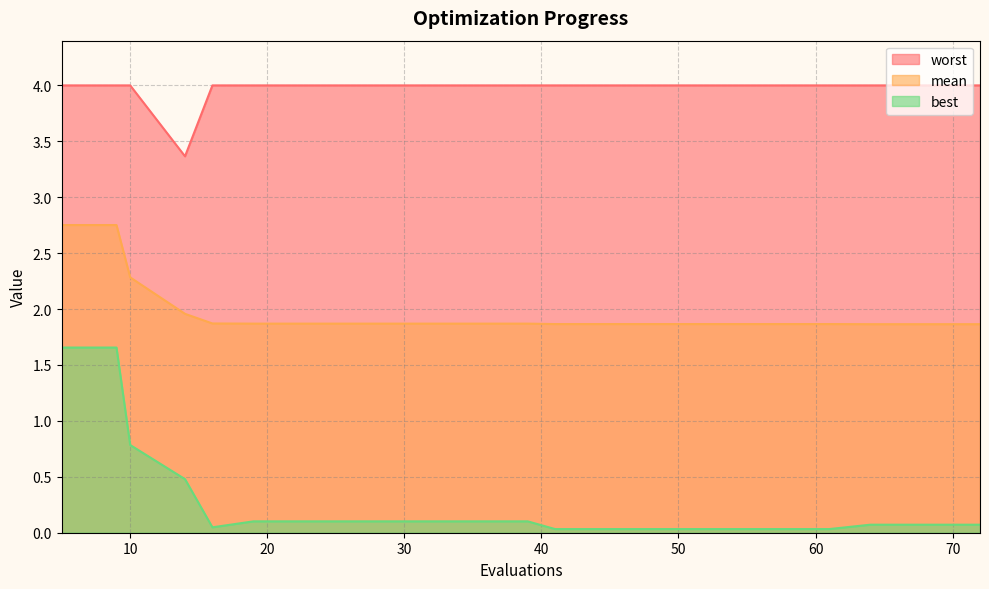

True or false: best has more than 2 interior local peaks.

False